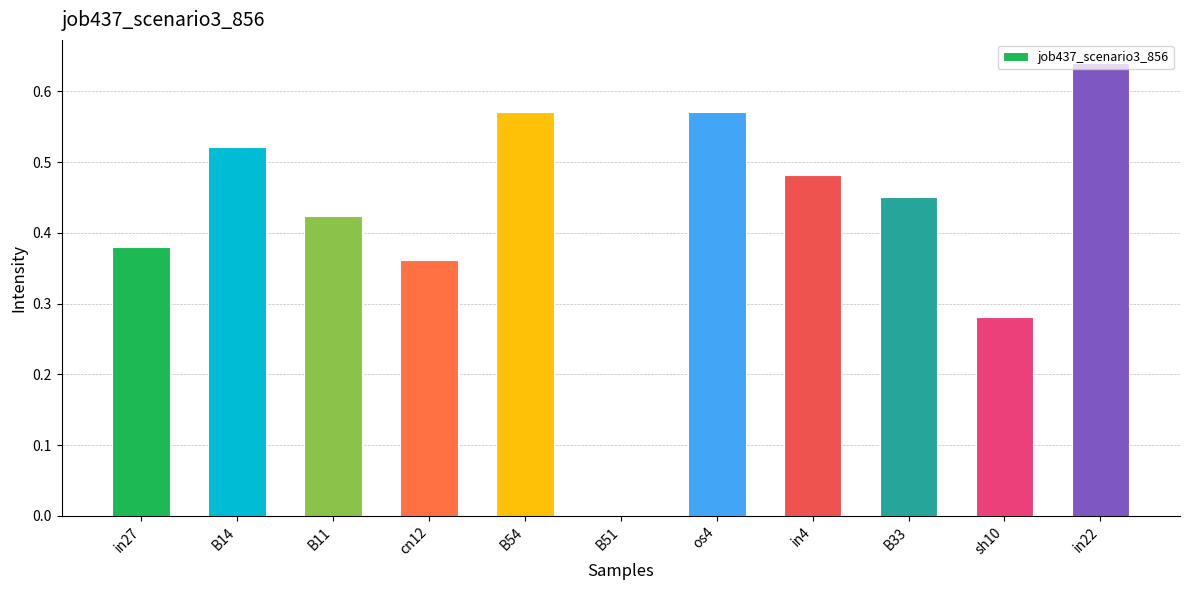

Is it true that the value at B51 is -0.3?

False